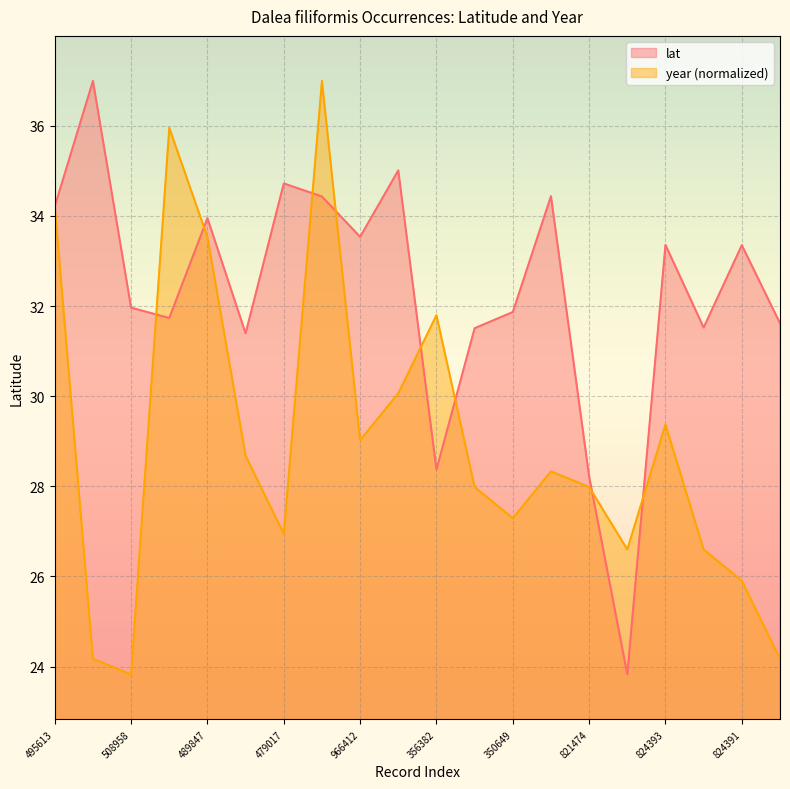

What is the minimum value shown in the chart?

23.8